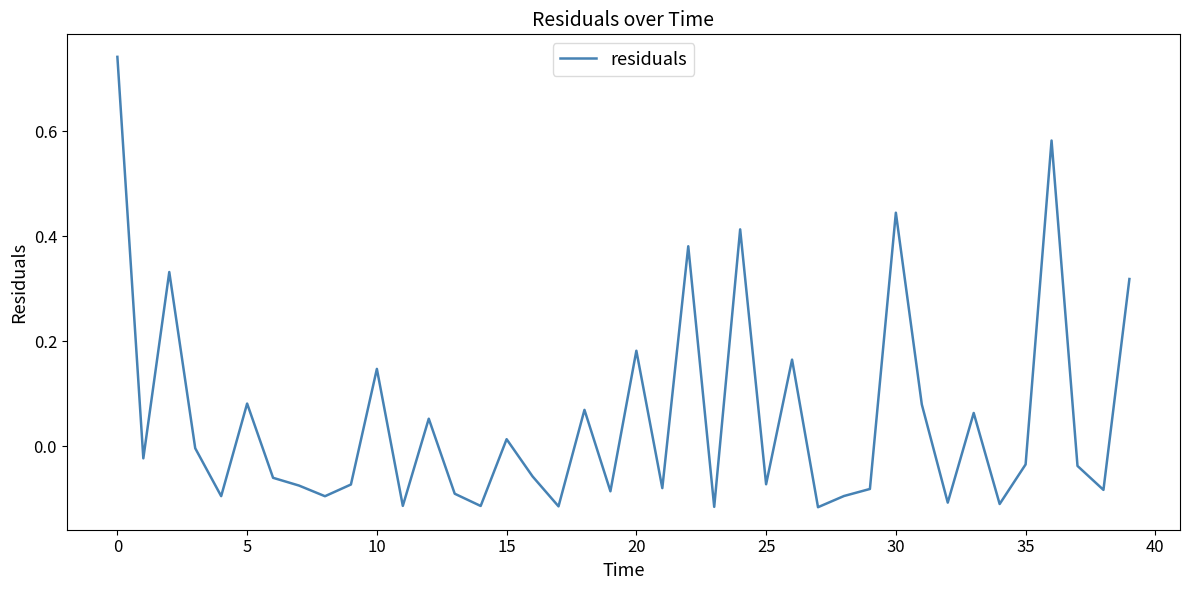

Does the chart display data point markers on the line(s)?

No